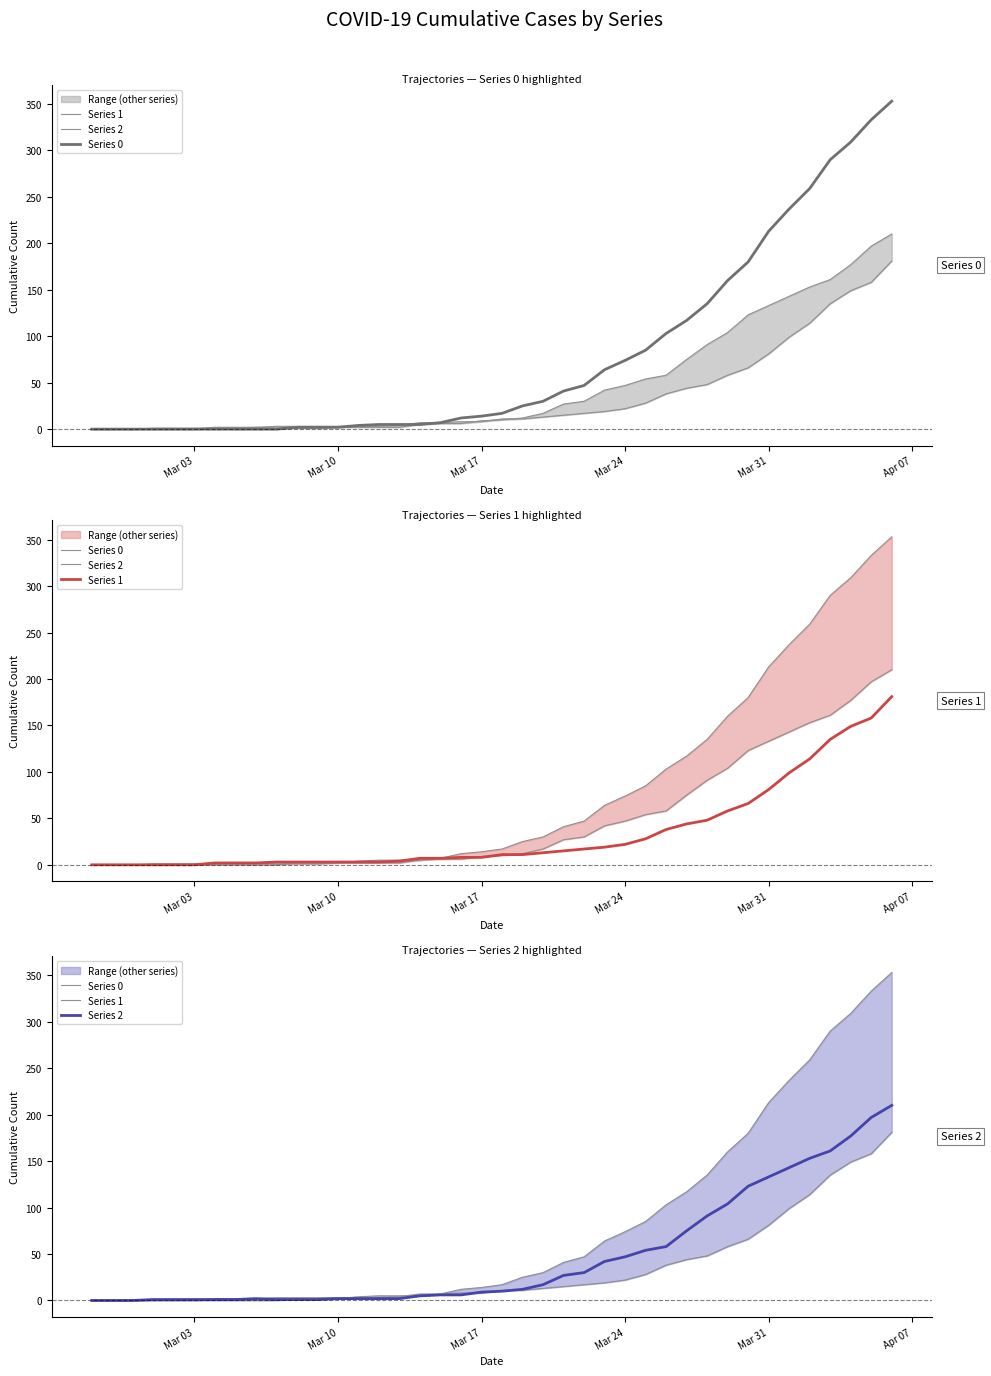

What is the value of the Series 0 point at the 20th from the left?

14